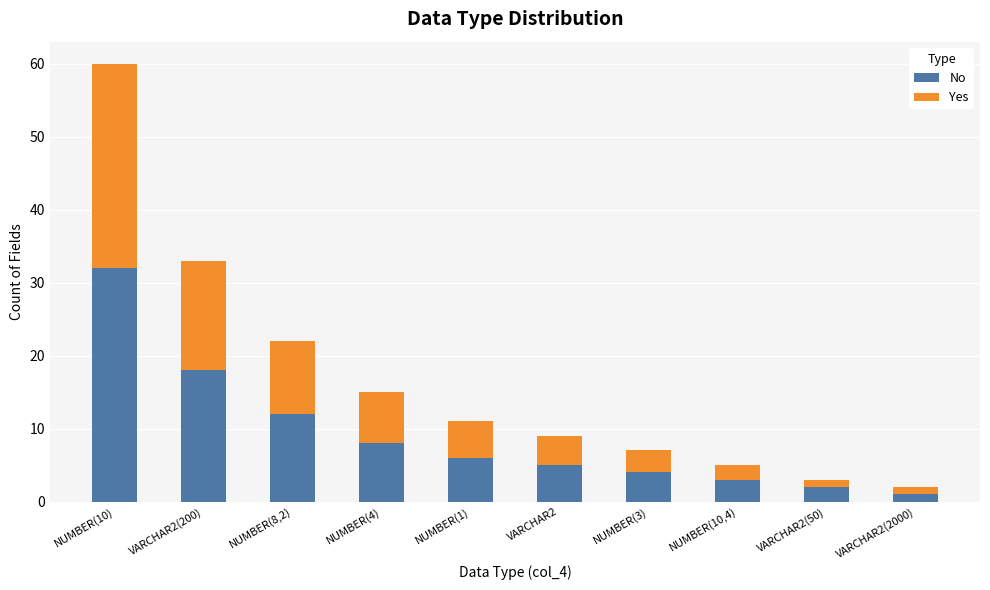

Reading right to left, list the values for the No series.

1	2	3	4	5	6	8	12	18	32